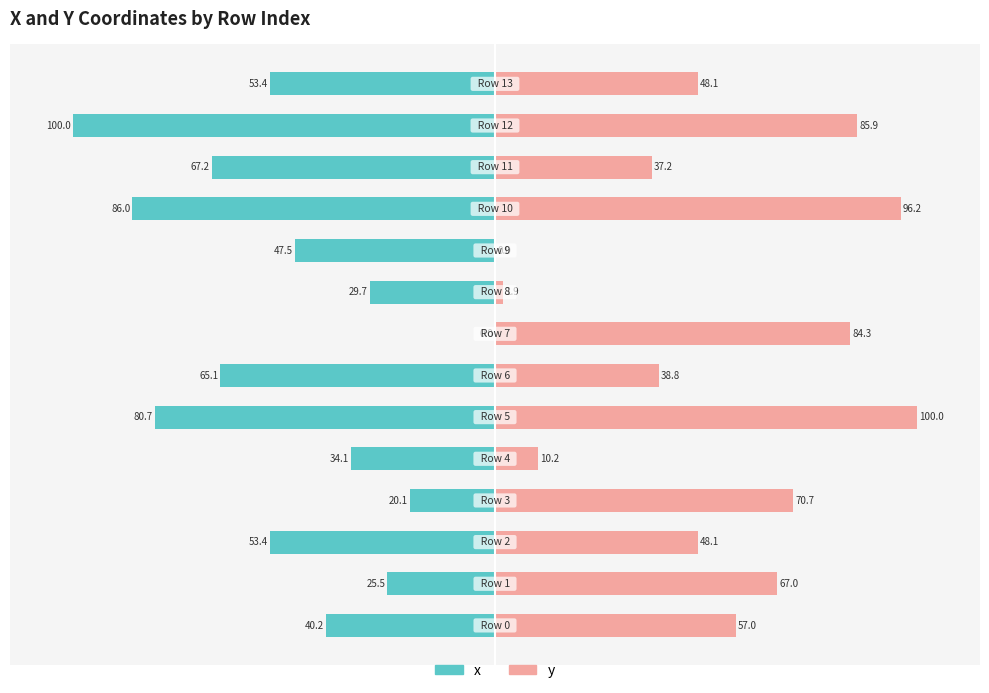

Which series has the largest total across all categories?

y